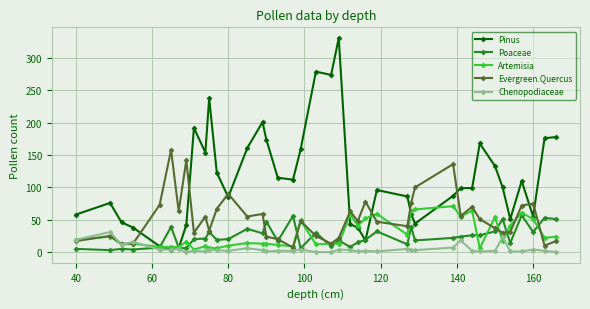

True or false: Pinus and Evergreen.Quercus intersect in this chart.

True